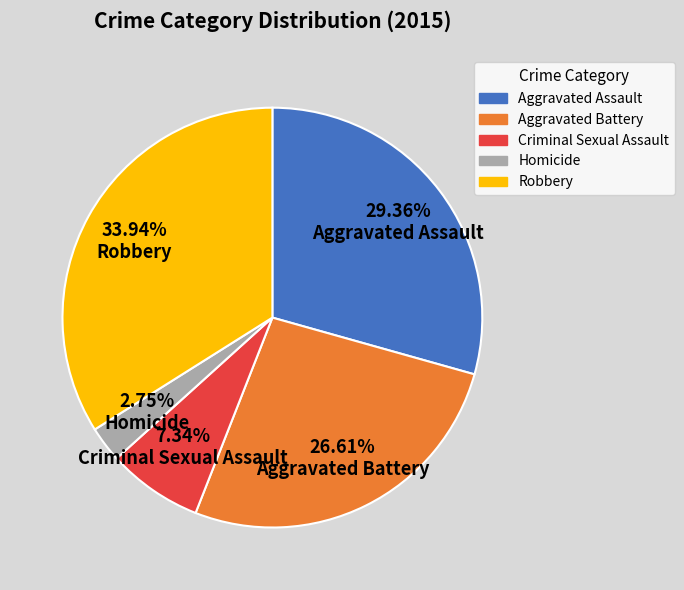

True or false: Criminal Sexual Assault accounts for 1% of the total.

False